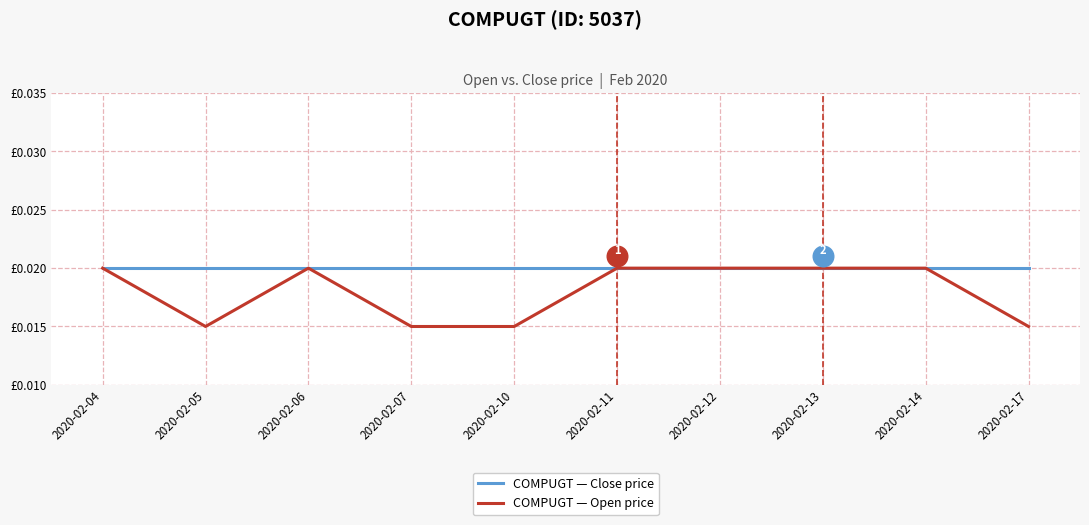

Which series contains the highest Y value?

COMPUGT — Close price